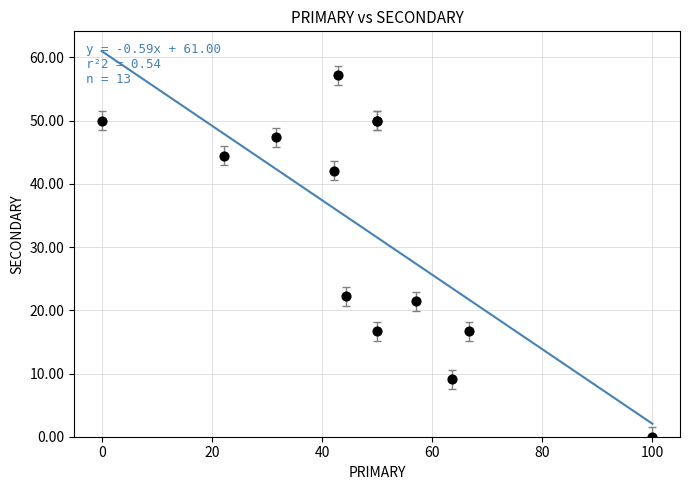

What Y value in the scatter plot is closest to 28?

22.2